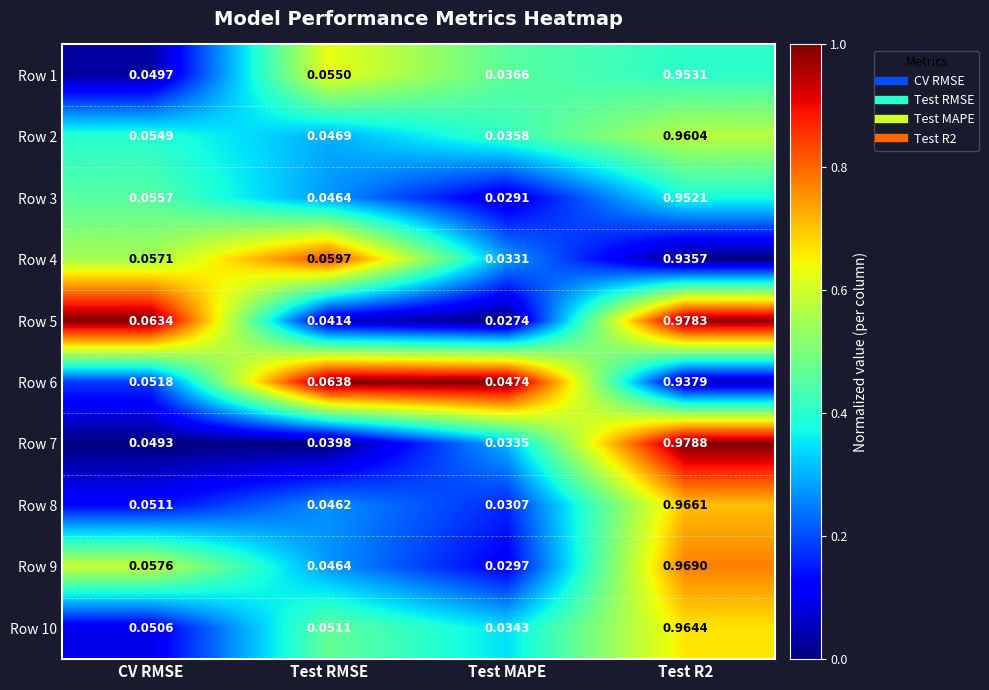

Is the value of Row 3 at Test MAPE greater than the value of Row 2 at Test RMSE?

No